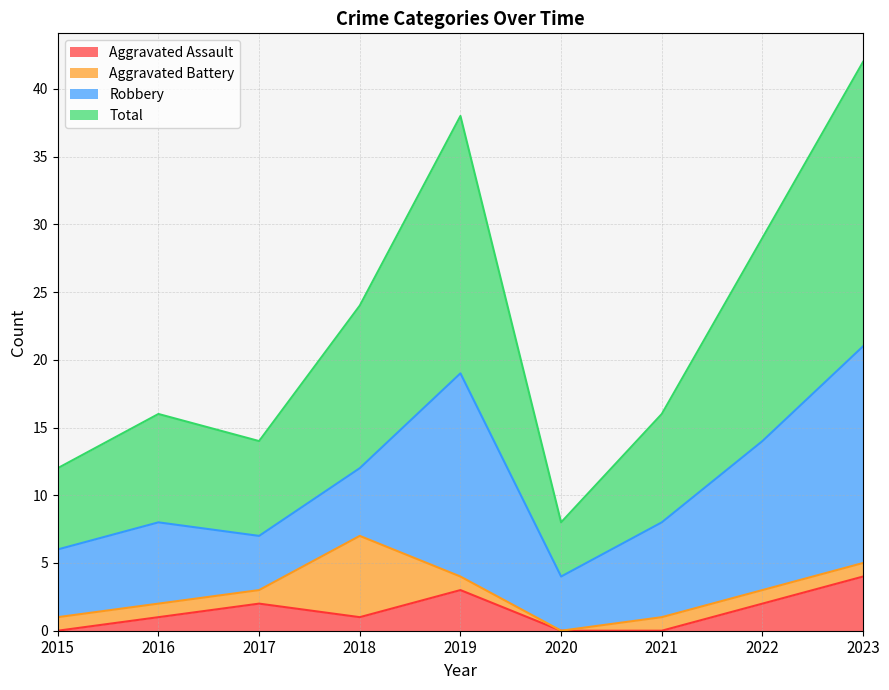

What is the average value of the Aggravated Assault series?

1